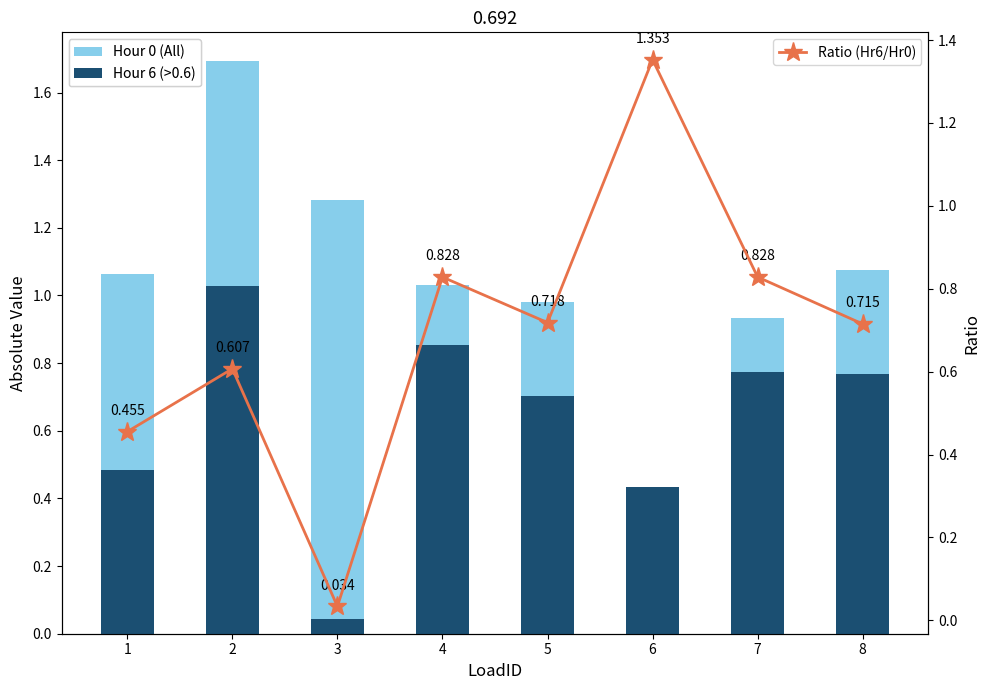

Which category has the highest value in the Hour 6 (>0.6) series?

2